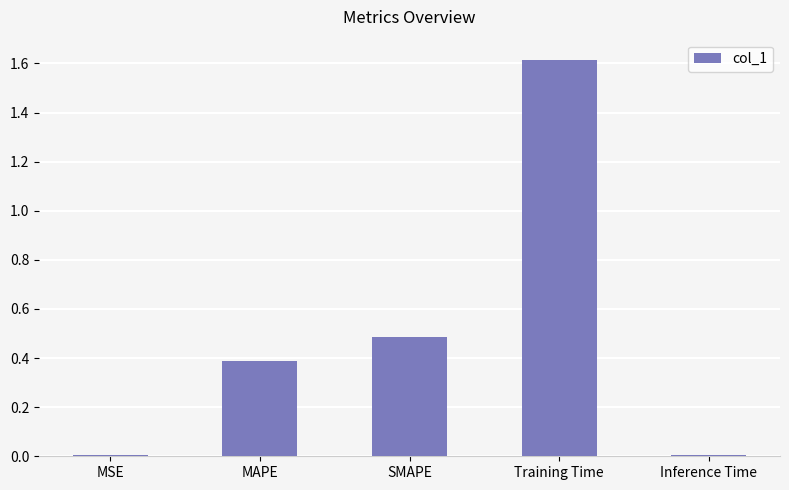

What is the label of the 4th bar from the left?

Training Time